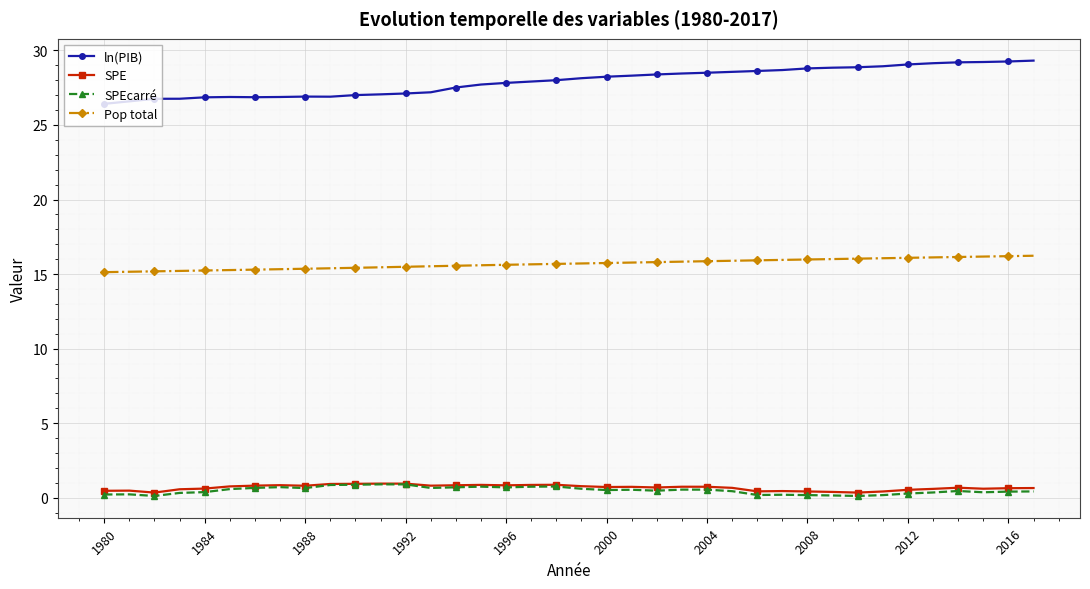

What is the value of the SPE point at the 11th from the left?

0.9